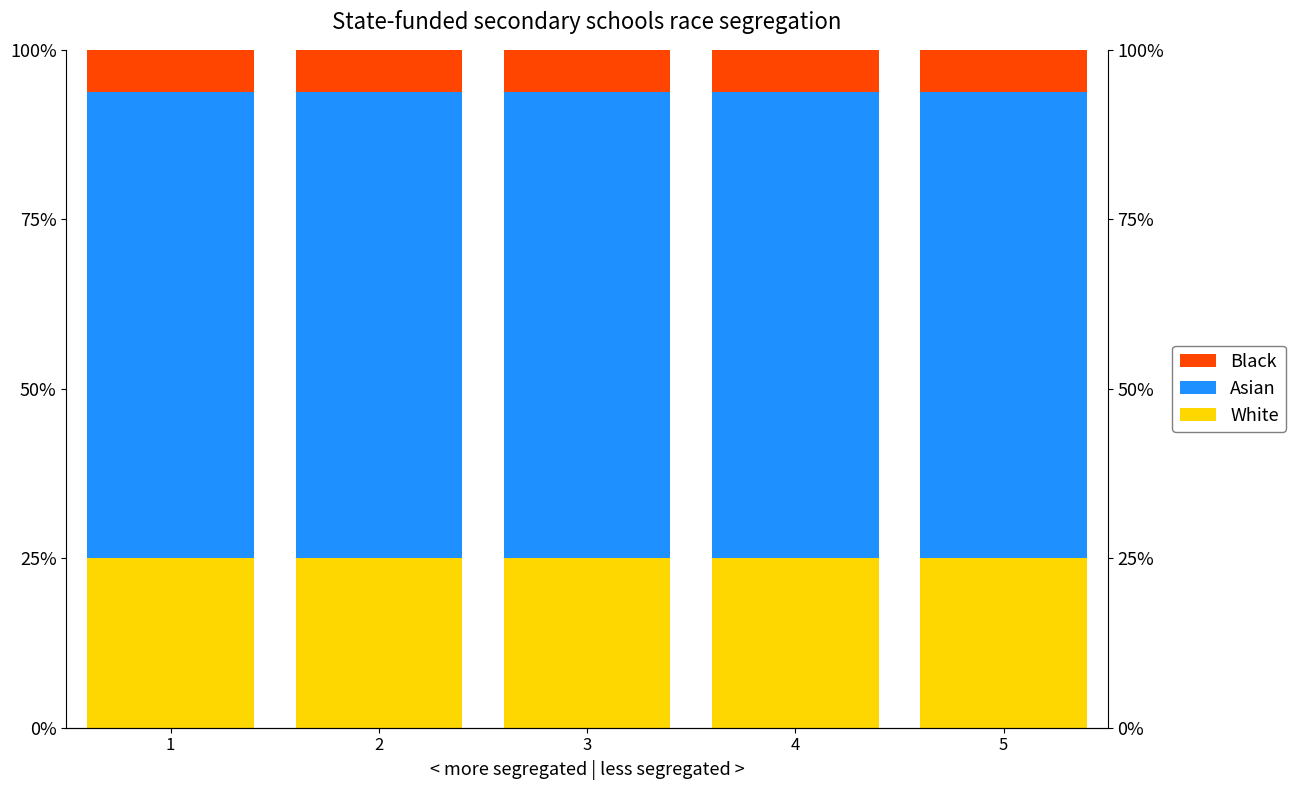

What is the difference between the highest and lowest values at 5?

62.5